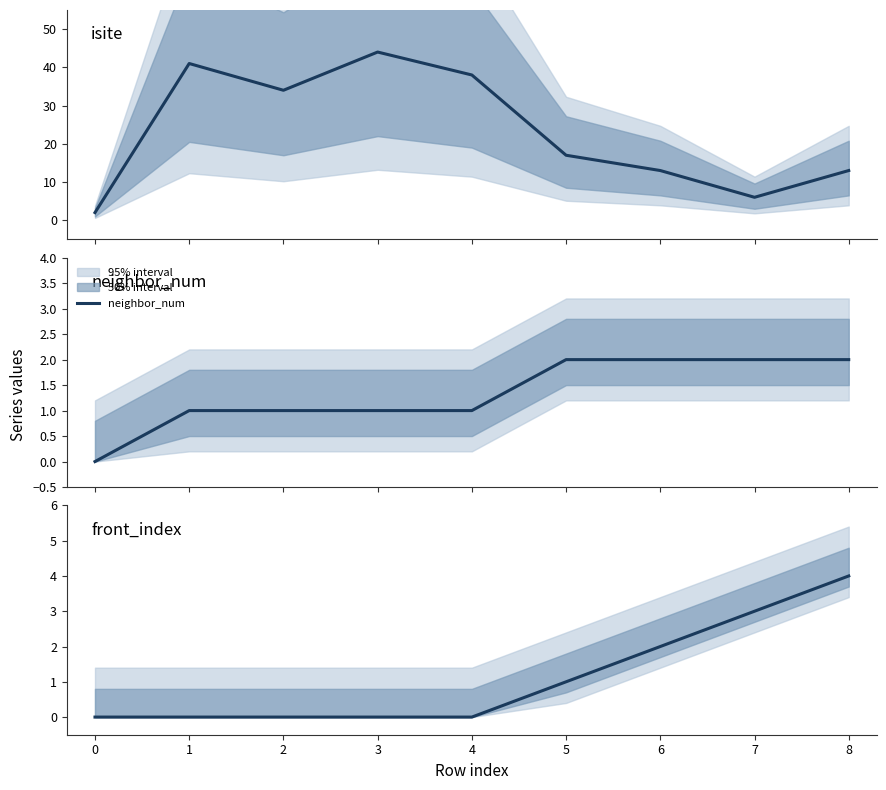

Count the number of categories in the chart.

9